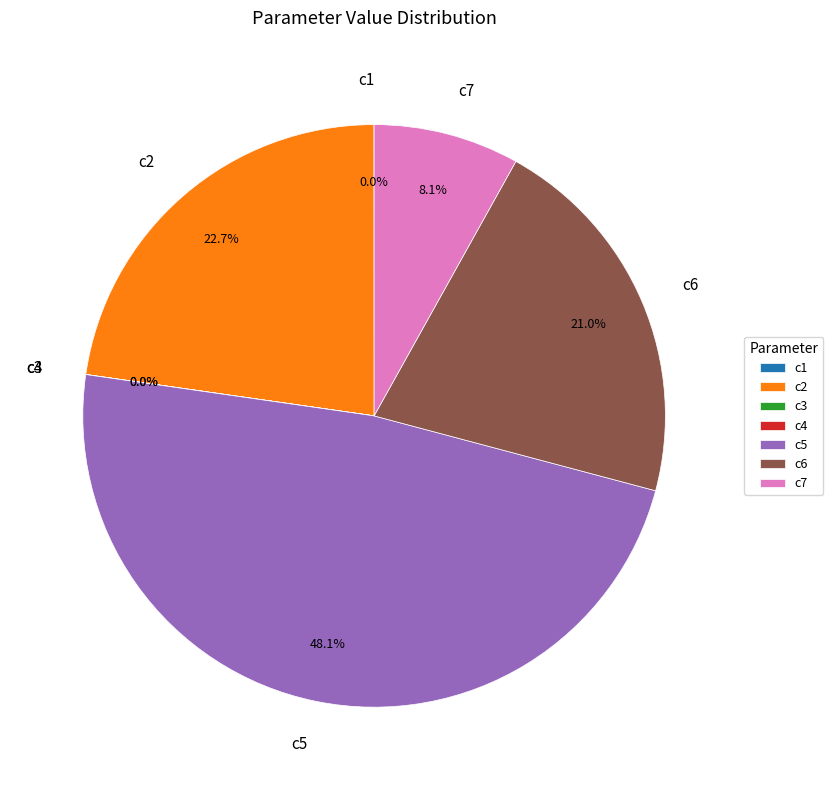

To the nearest percent, what is the difference between the largest and smallest slice percentages?

48%